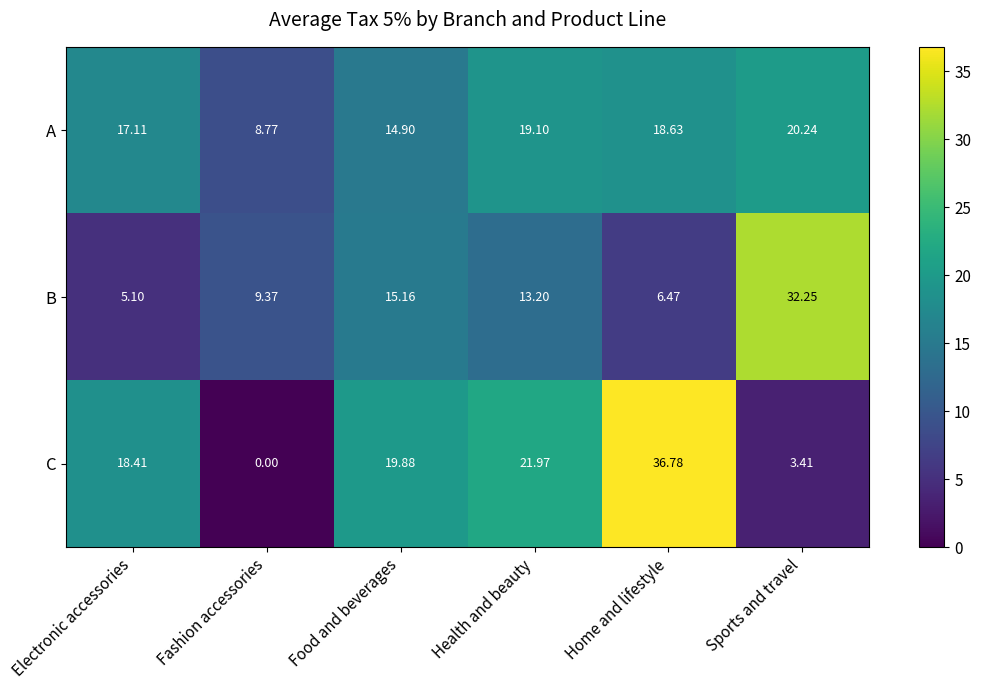

How many values in the B series are below 13?

3